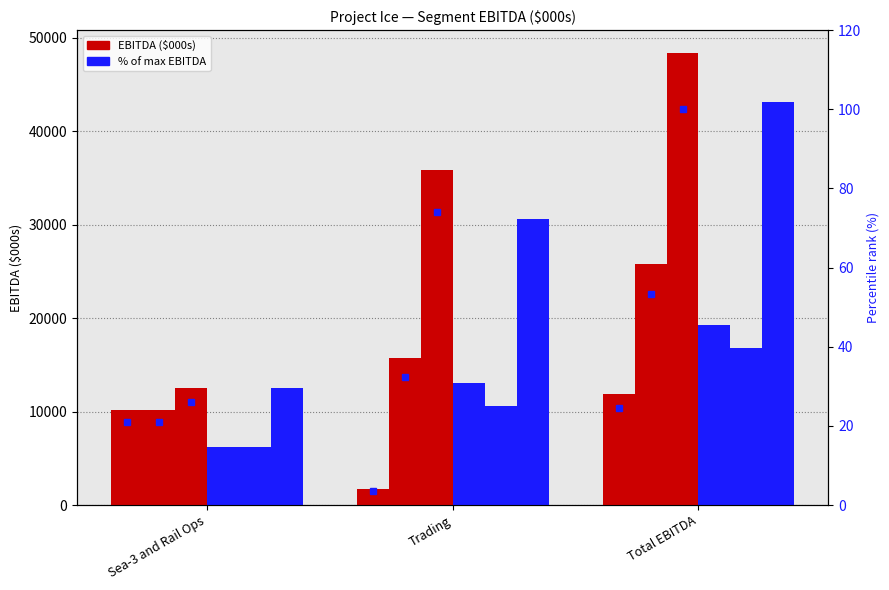

Does the chart contain any negative values?

No